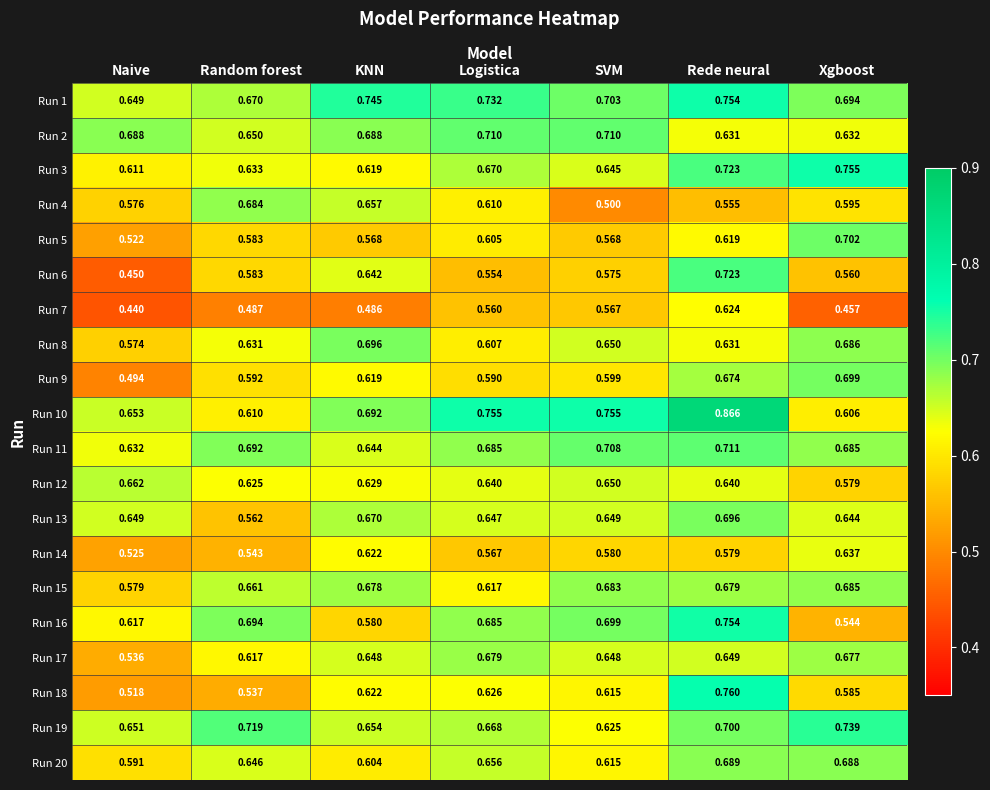

Is the value of Run 10 at Rede neural greater than the value of Run 14 at Naive?

Yes